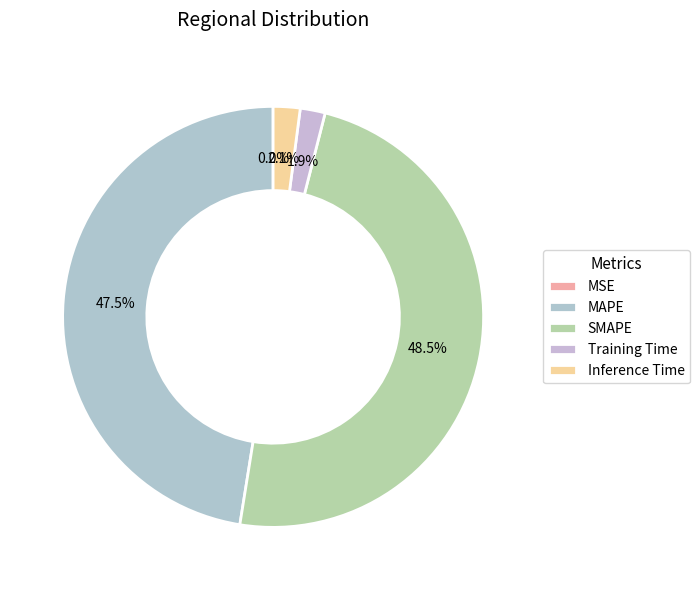

Which slice is the smallest?

MSE